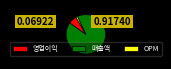

The 매출액 slice represents 92% of the pie. True or false?

True